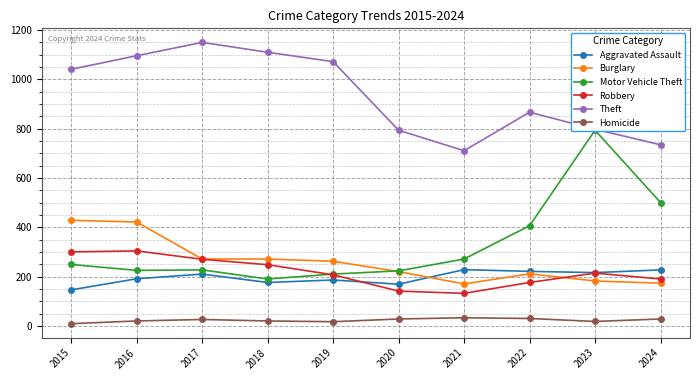

Between 2017 and 2015, which is larger?

2017